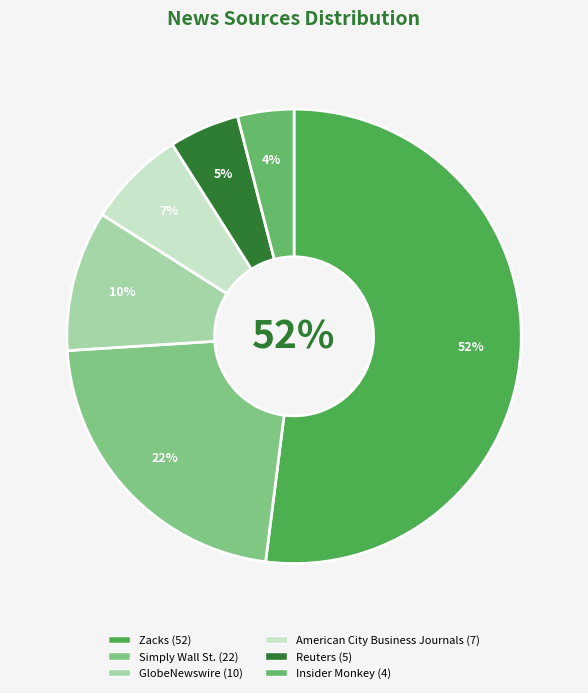

Is it true that Reuters is 16% of the pie?

False